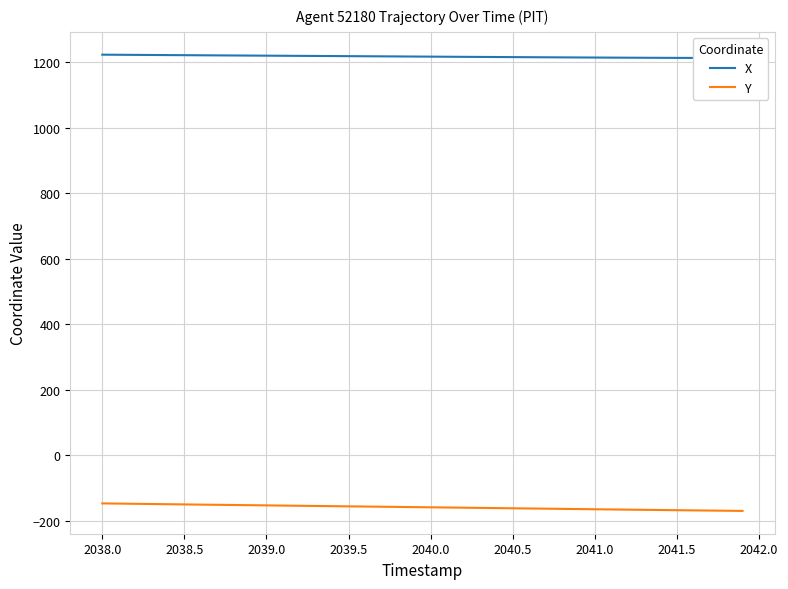

What value does the Y series have at 2040.0?

-158.4